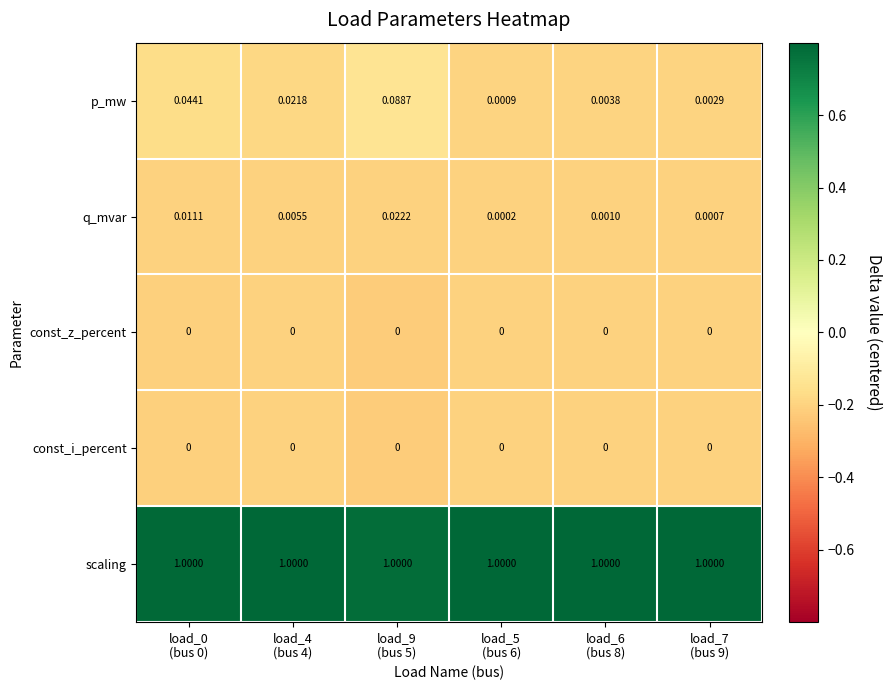

Which series has the largest range (max minus min)?

p_mw